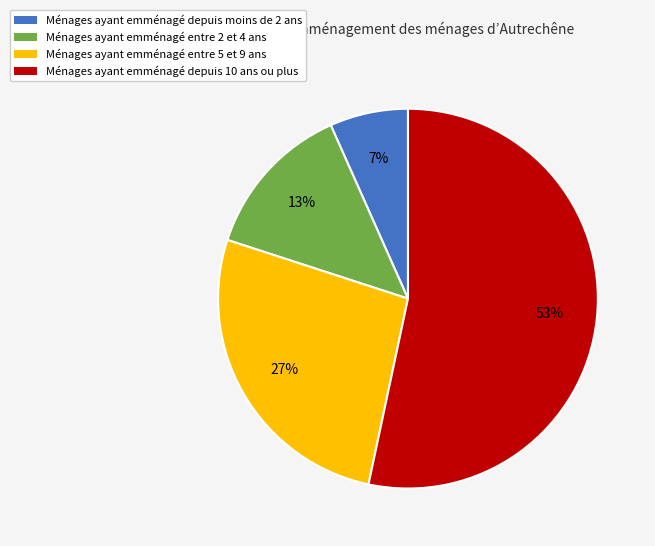

How many segments does this pie chart have?

4